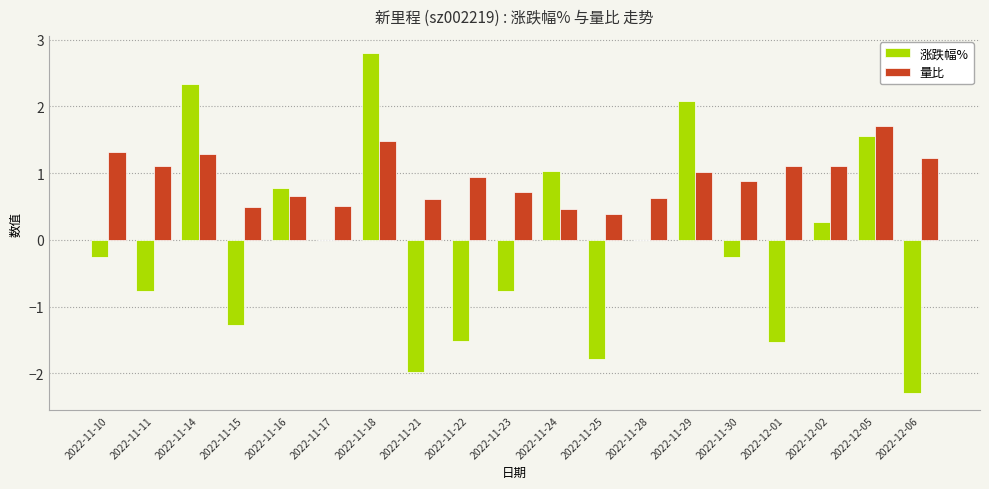

What are all the series names shown in the legend?

涨跌幅%, 量比